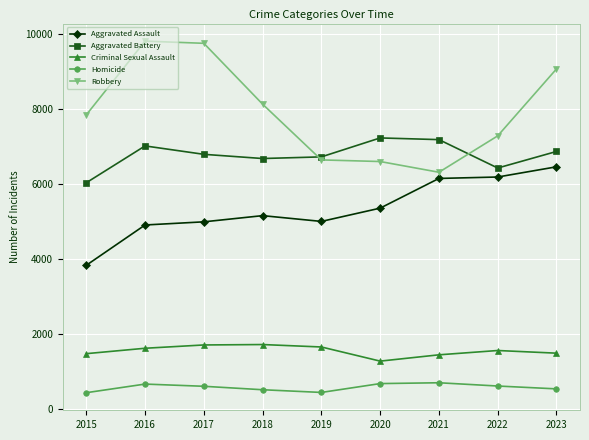

The Aggravated Battery series shows 3683 at 2015. True or false?

False